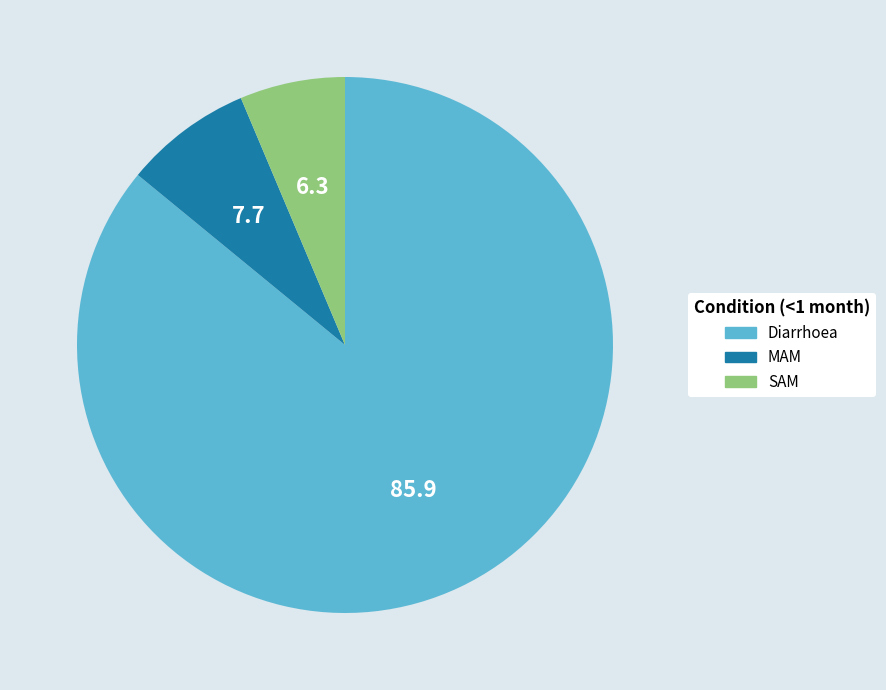

Which has a higher value, SAM or MAM?

MAM